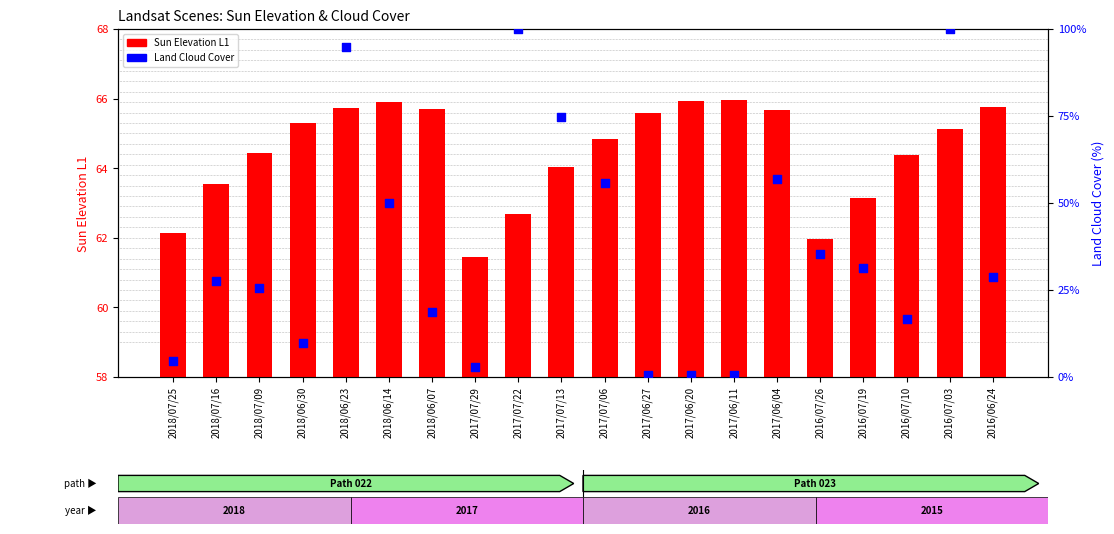

Which series has the largest total across all categories?

Sun Elevation L1